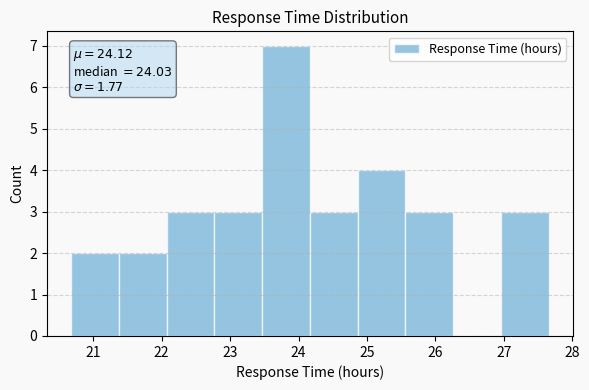

Over which range of the x-axis is the bar tallest?

23.5 to 24.2